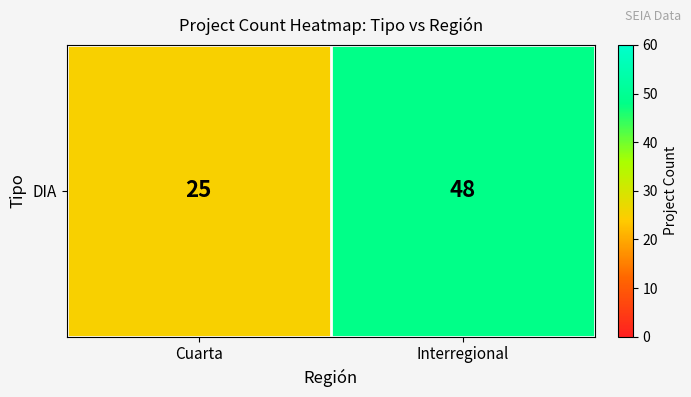

Reading right to left, list all the values displayed in this chart.

Interregional=48	Cuarta=25